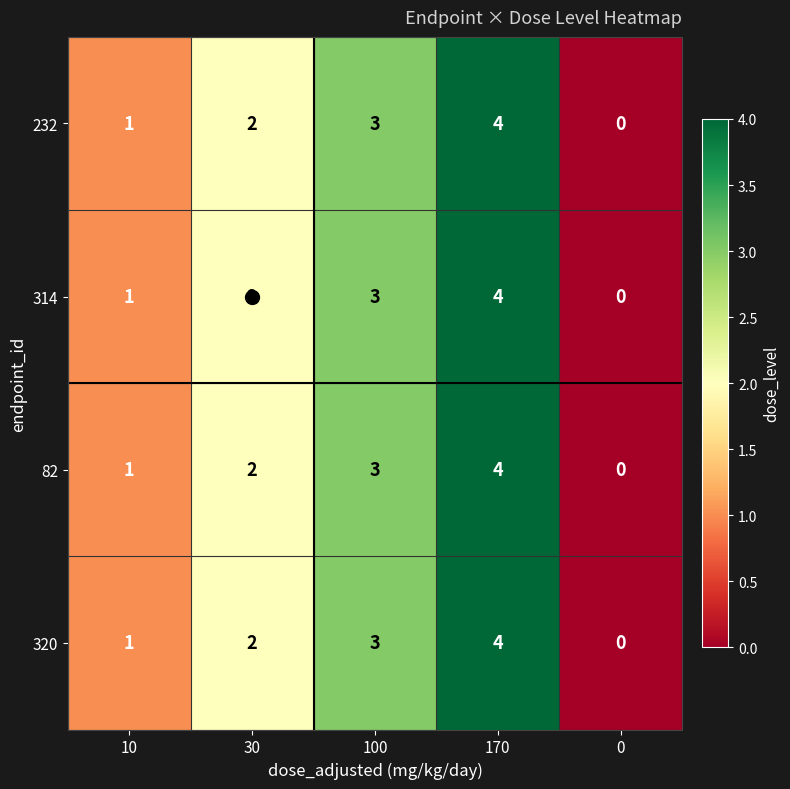

What is the total value across all series at 10?

4